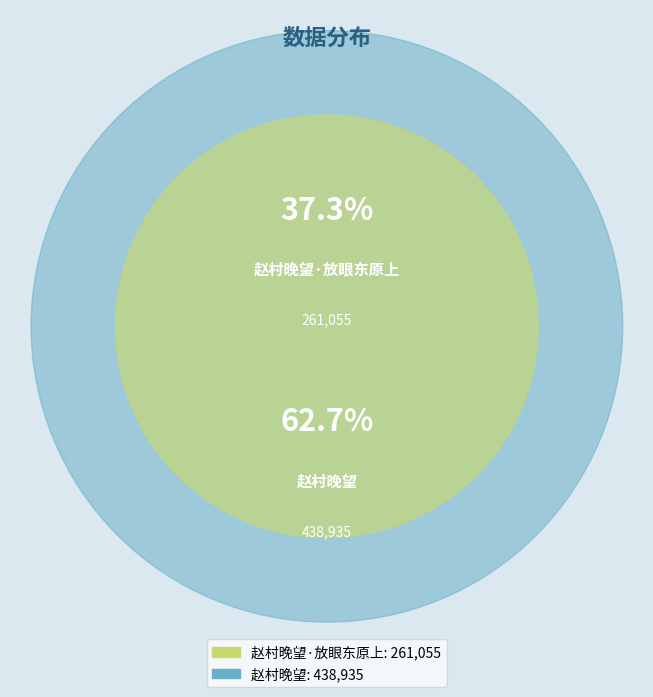

True or false: 赵村晚望·放眼东原上 accounts for 29% of the total.

False